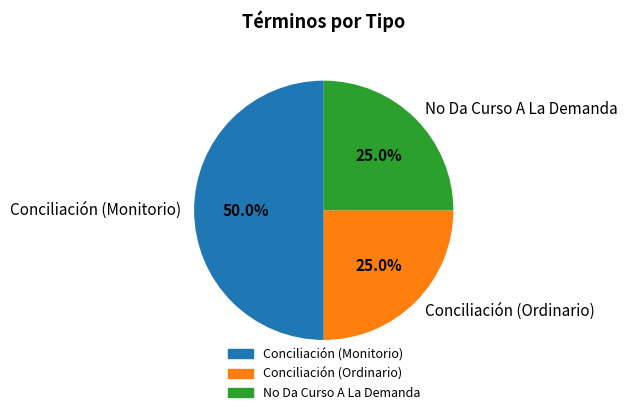

To the nearest percent, what percentage of the pie is Conciliación (Ordinario)?

25%